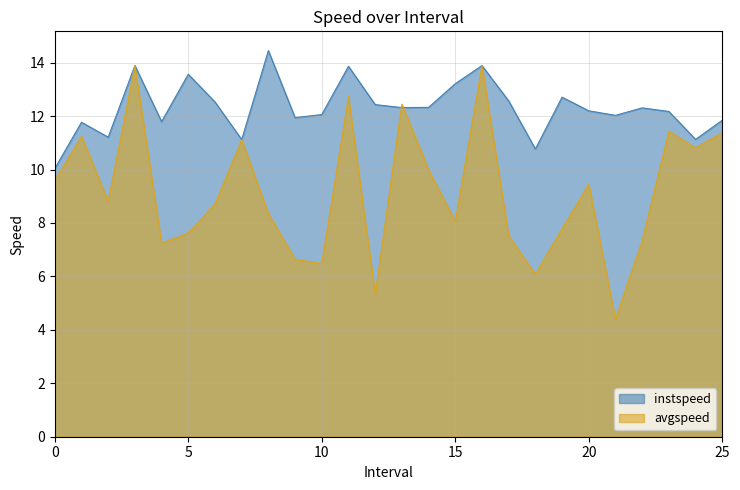

What is the label of the 8th point from the right?

18.0